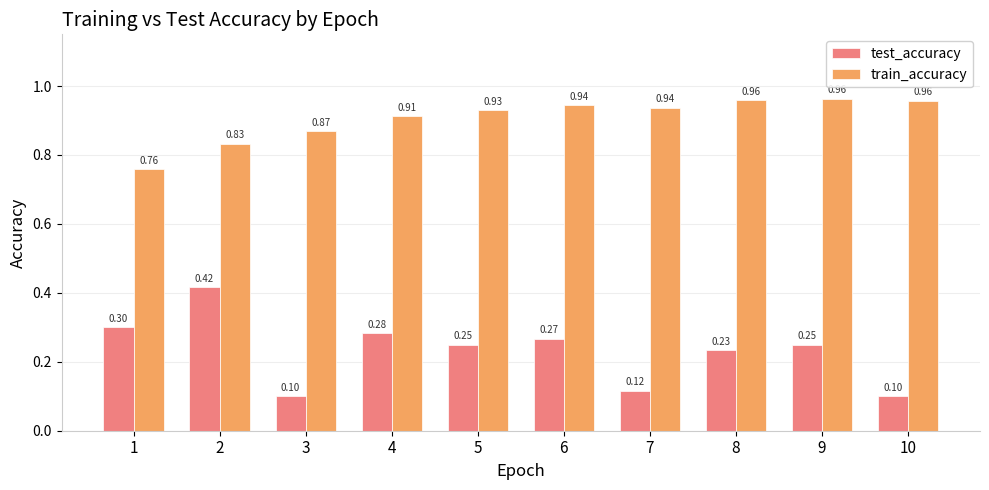

What is the sum of the train_accuracy values at 6 and 8?

1.9